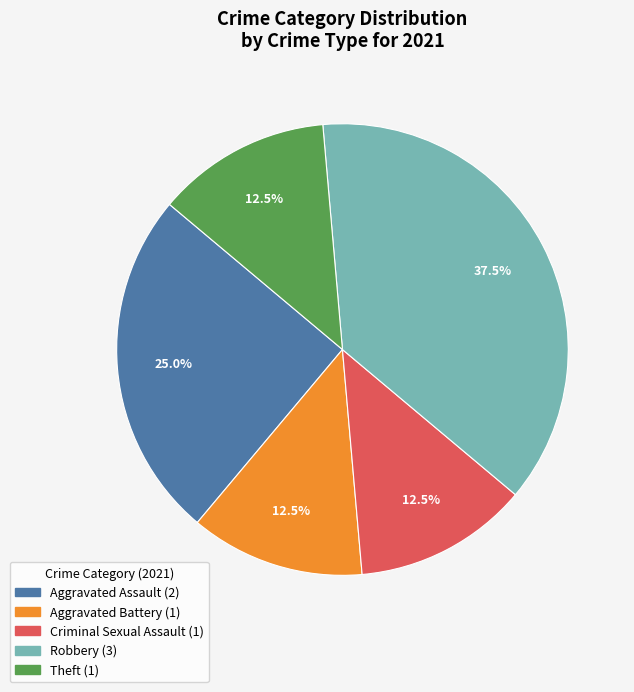

How much of the chart is everything except Criminal Sexual Assault?

87.5%